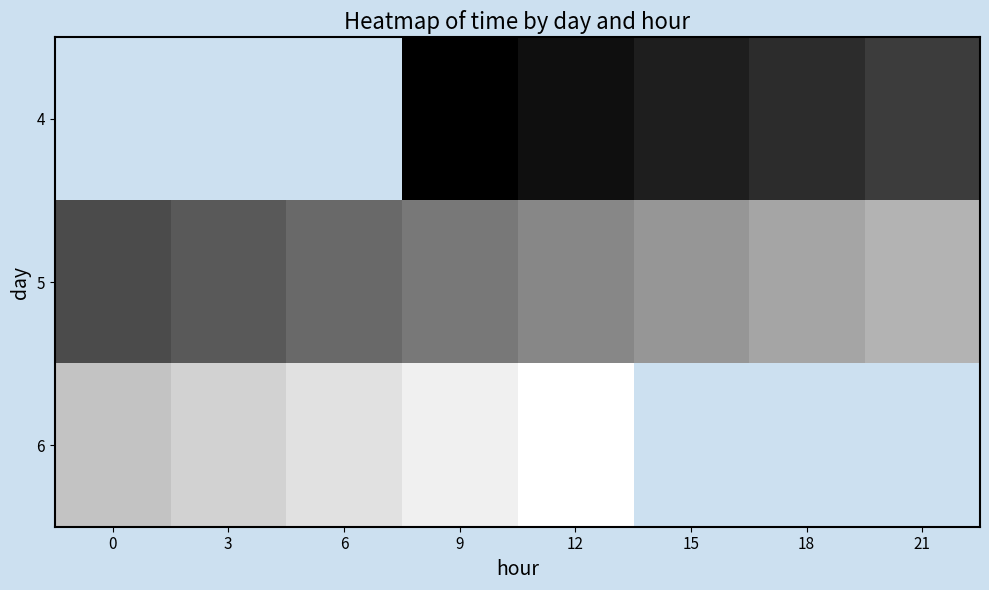

The value of 5 at 9 is 22349.1. True or false?

False